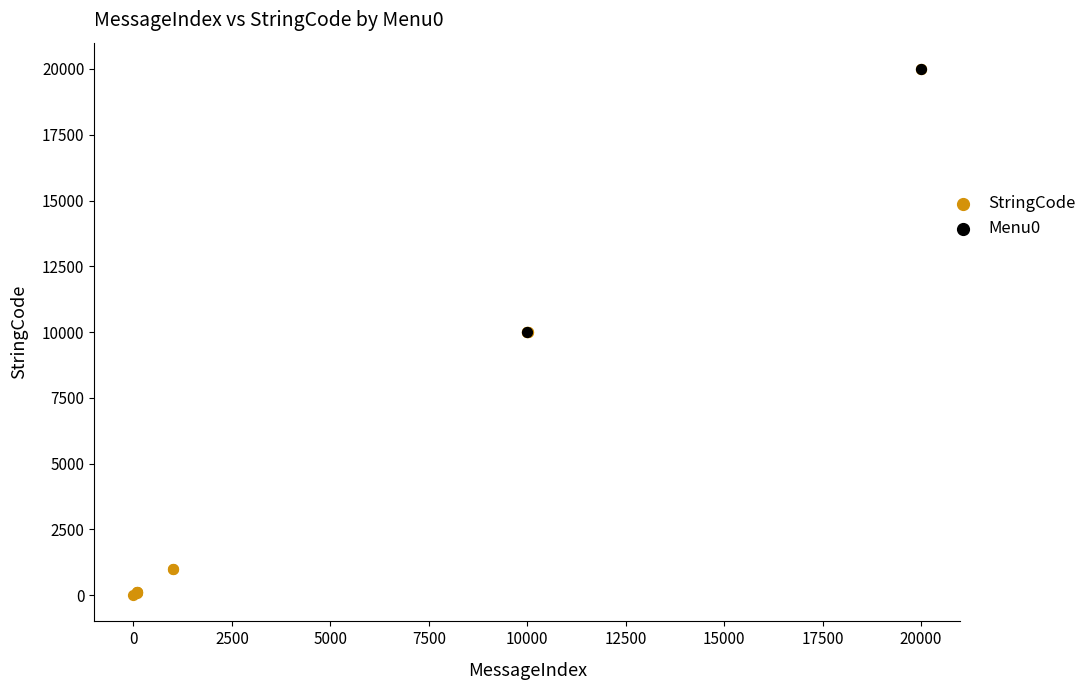

What are all the series names shown in the legend?

StringCode, Menu0